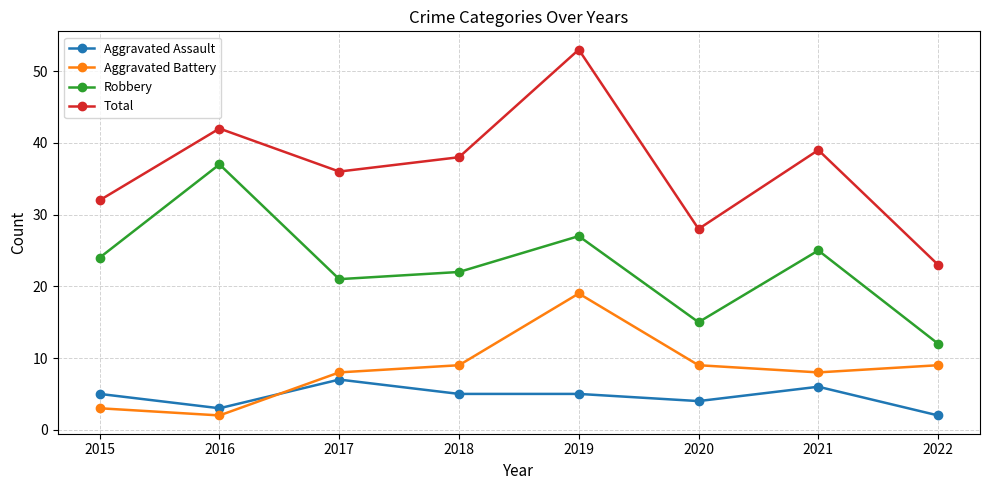

What are all the series names shown in the legend?

Aggravated Assault, Aggravated Battery, Robbery, Total